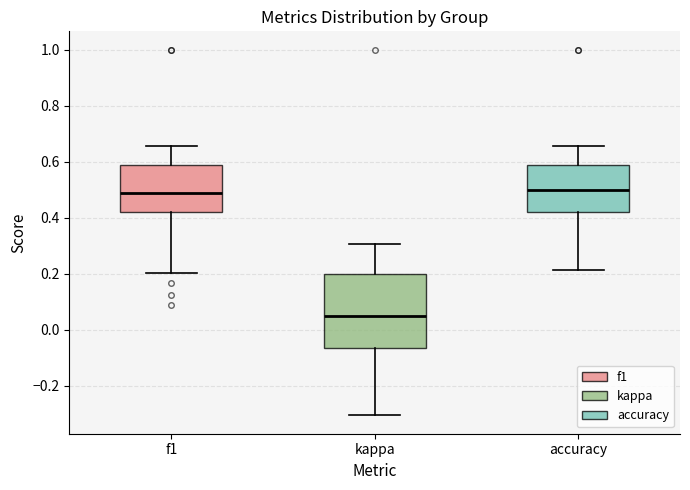

Reading left to right, read every box against the y-axis: the position of its median line, the range the box covers, and the ends of its whiskers. The values are not printed on the chart, so give them approximately, as read against the axis.

f1: median 0.48, box 0.42 to 0.58, whiskers 0.20 to 0.66
kappa: median 0.04, box -0.06 to 0.20, whiskers -0.30 to 0.30
accuracy: median 0.50, box 0.42 to 0.58, whiskers 0.22 to 0.66